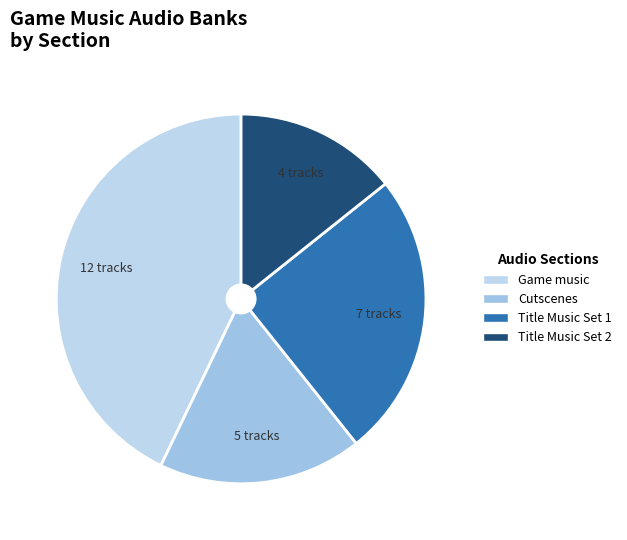

Does any single category account for the majority?

No